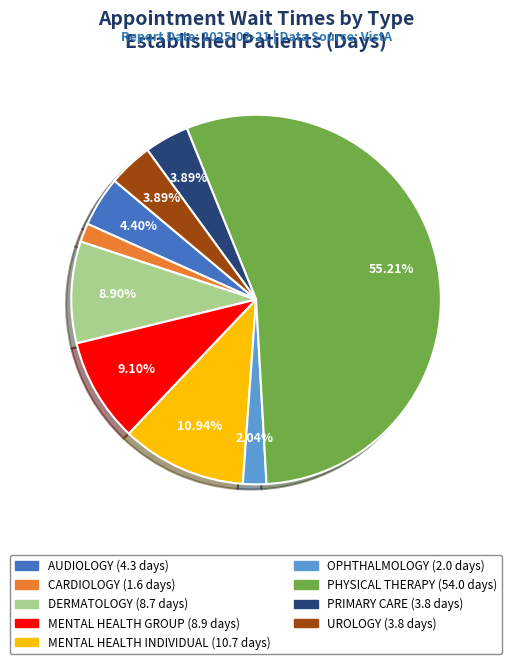

Is it true that OPHTHALMOLOGY is 2% of the pie?

True